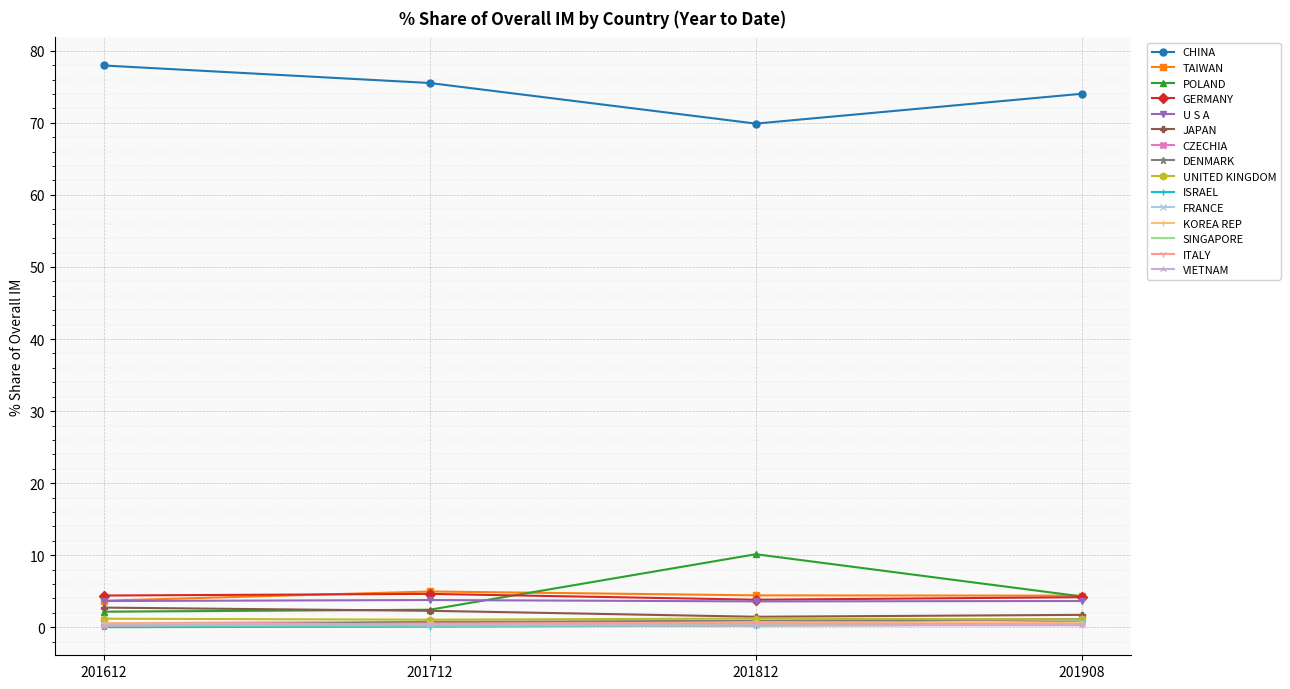

What is the value of the JAPAN point at the 2nd from the left?

2.3